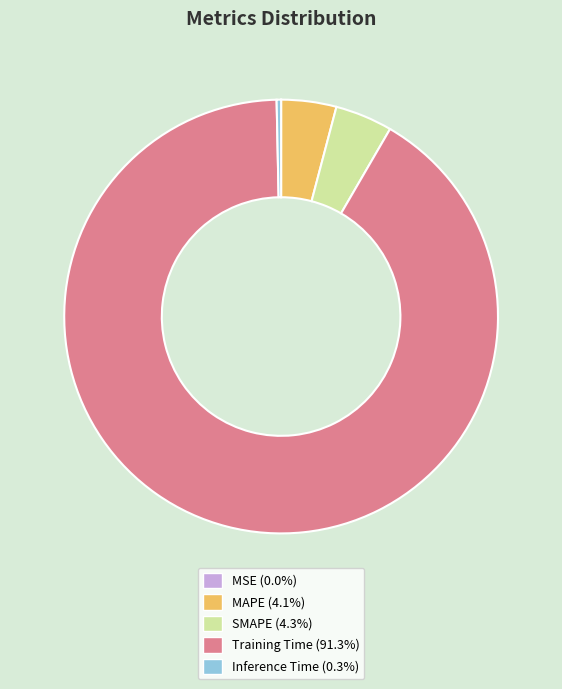

Is the sum of MAPE (4.1%) and Training Time (91.3%) greater than half?

Yes